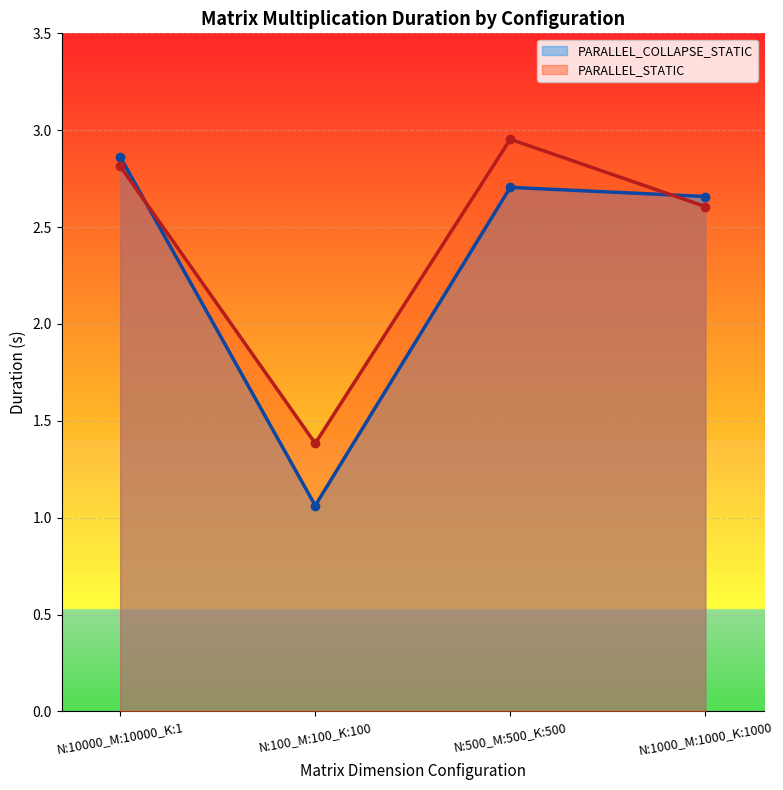

How many lines are shown in the chart?

2